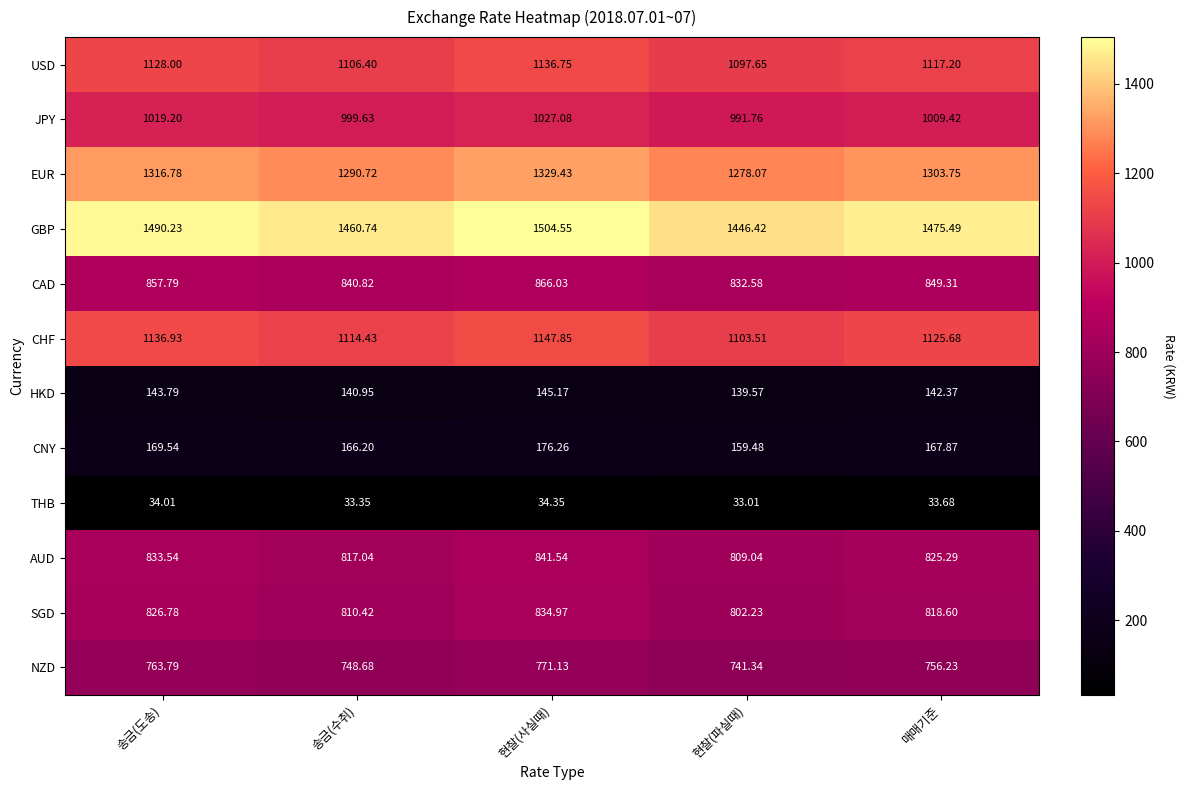

What is the total value across all series at 현찰(사실때)?

9815.1